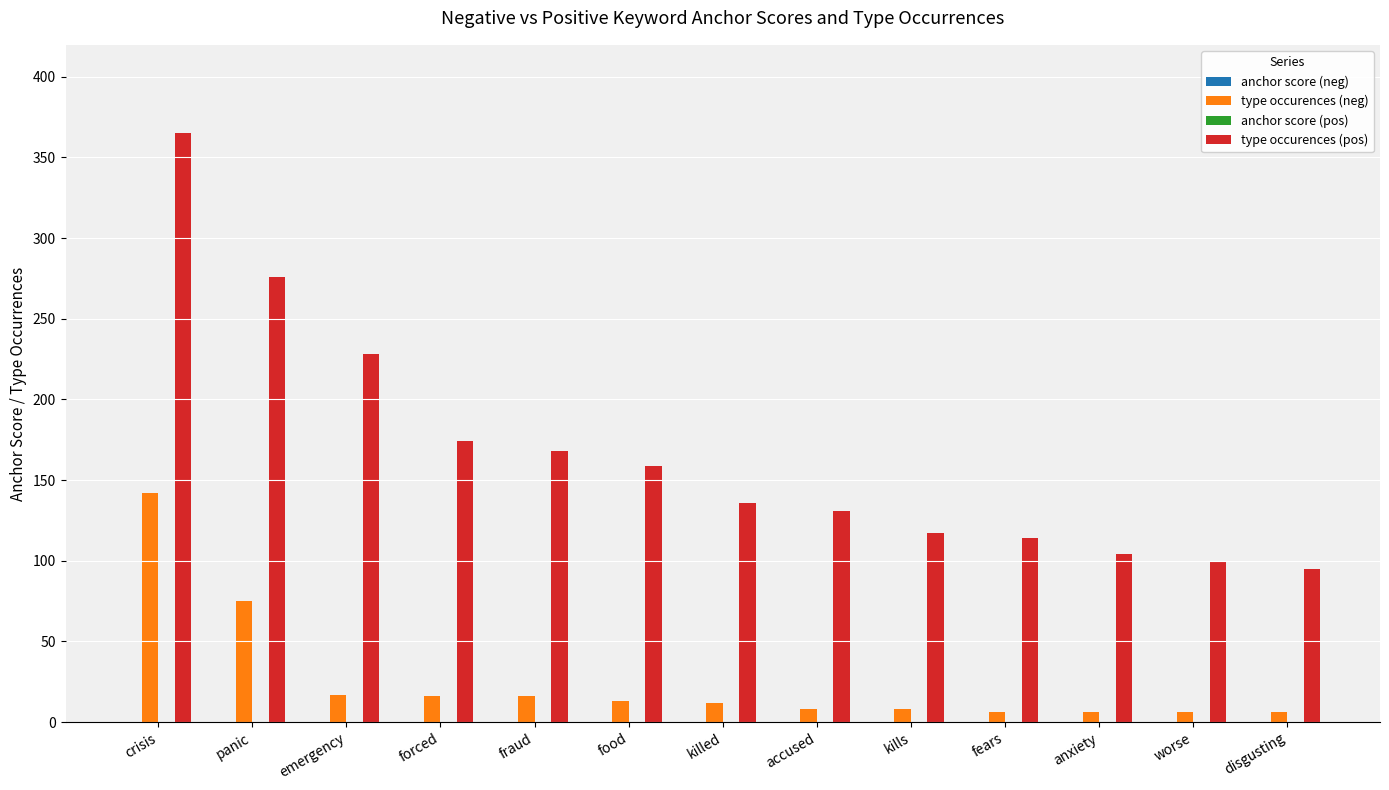

True or false: type occurences (pos) has a value of 131.0 at accused.

True